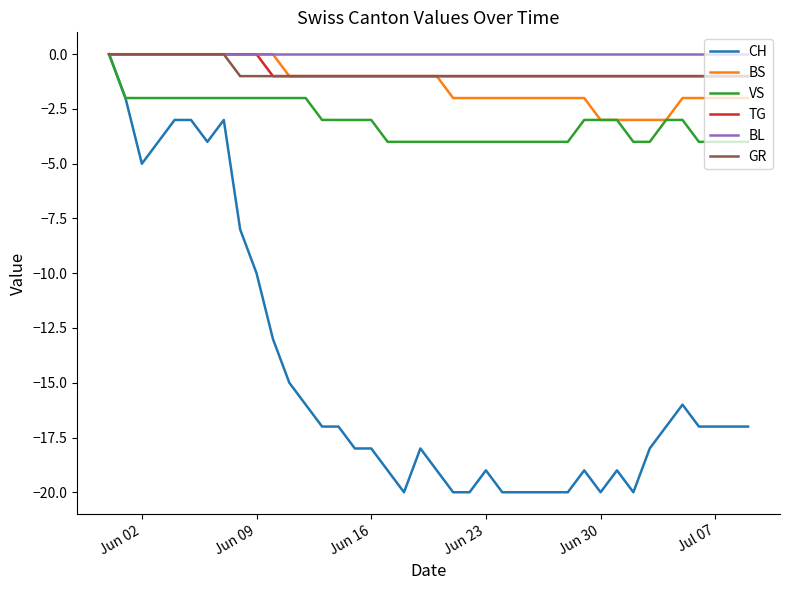

What is the average value of the BS series?

-1